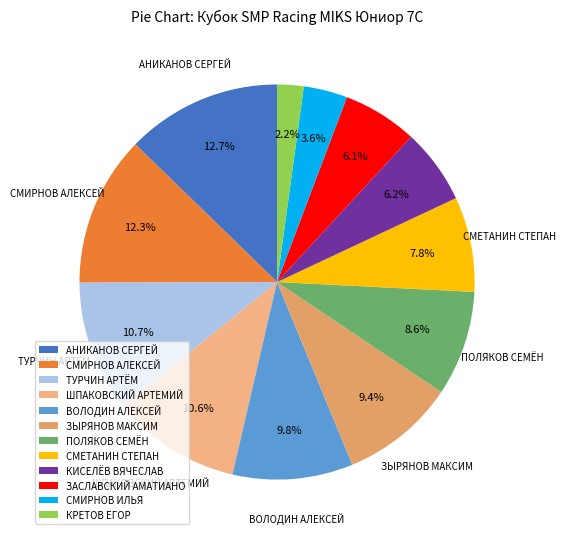

What is the largest slice in the pie chart?

АНИКАНОВ СЕРГЕЙ